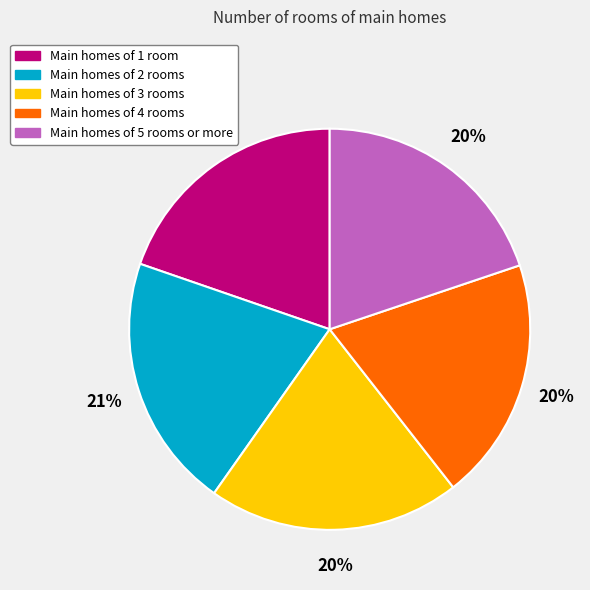

Which has a higher value, Main homes of 4 rooms or Main homes of 2 rooms?

Main homes of 2 rooms